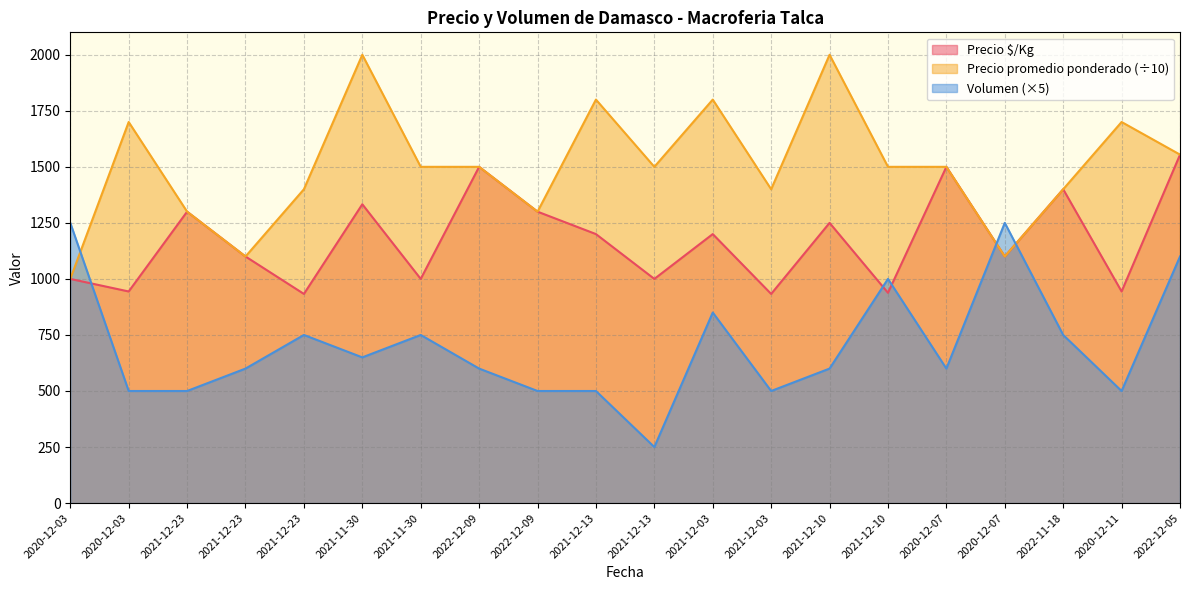

What is the smallest value displayed?

250.0